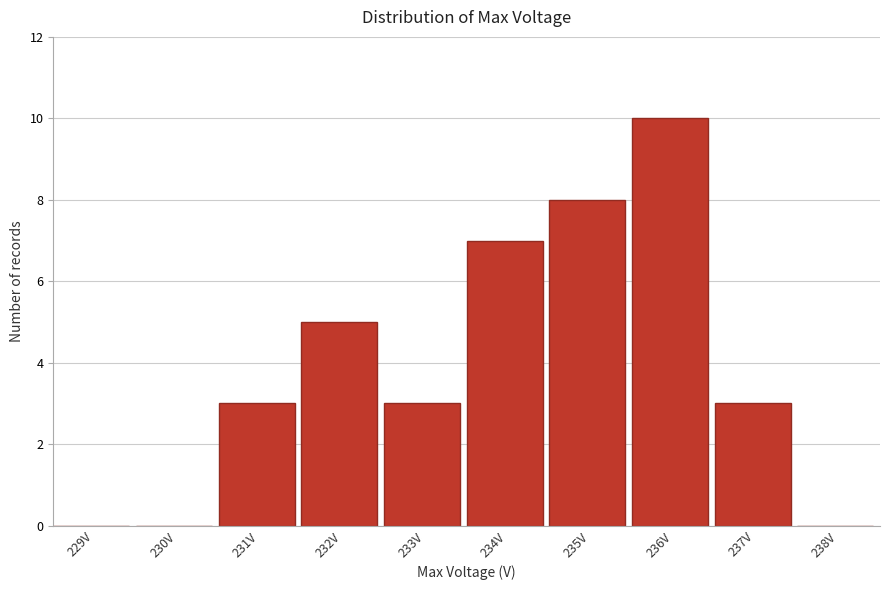

Reading left to right, what are all the values shown in this chart?

229V=0	230V=0	231V=3	232V=5	233V=3	234V=7	235V=8	236V=10	237V=3	238V=0